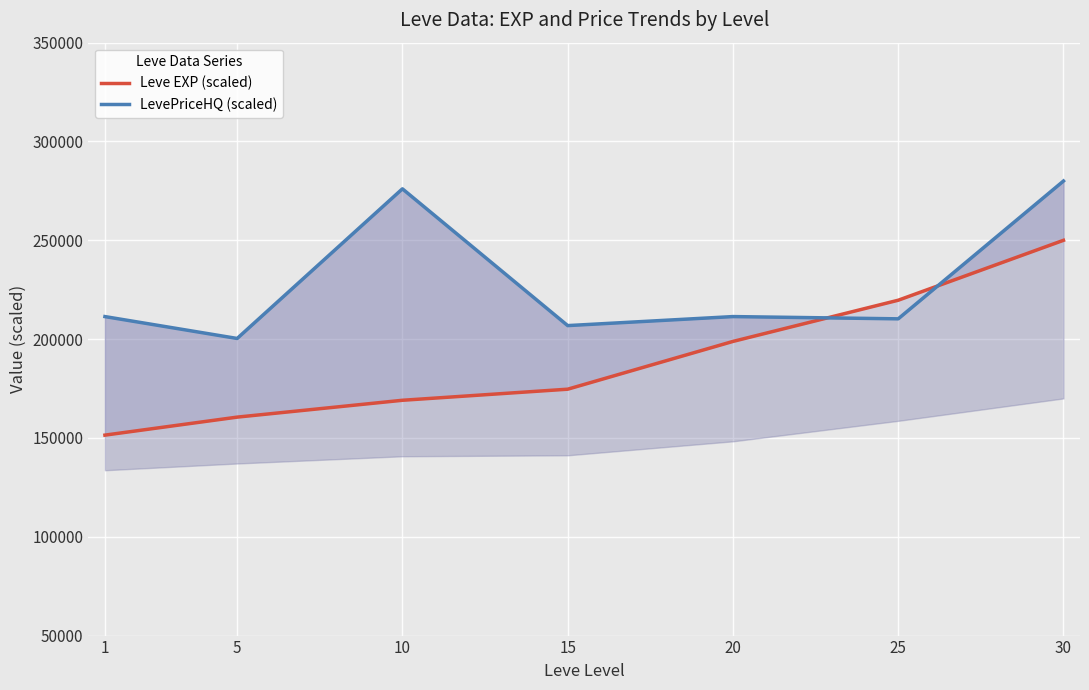

Where do Leve EXP (scaled) and LevePriceHQ (scaled) first cross each other?

20 and 25